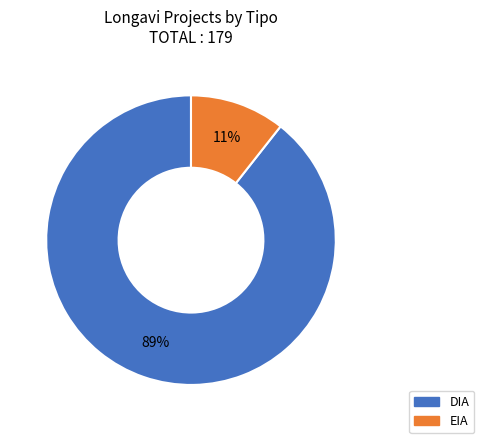

Is there a majority slice in this chart?

Yes